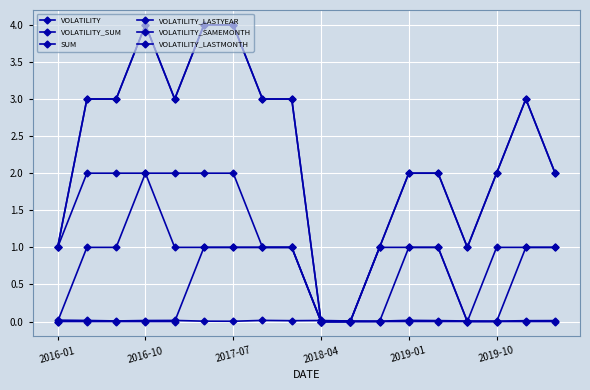

Does the chart have visible grid lines?

Yes